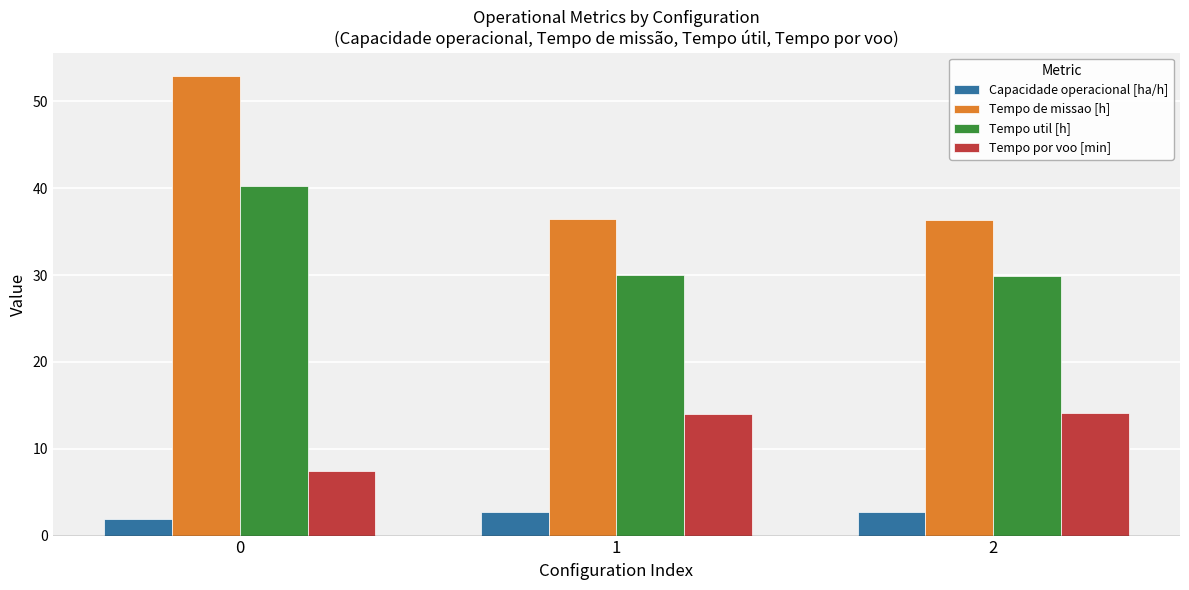

What is the value of the Tempo util [h] bar at the 2nd from the left?

30.0